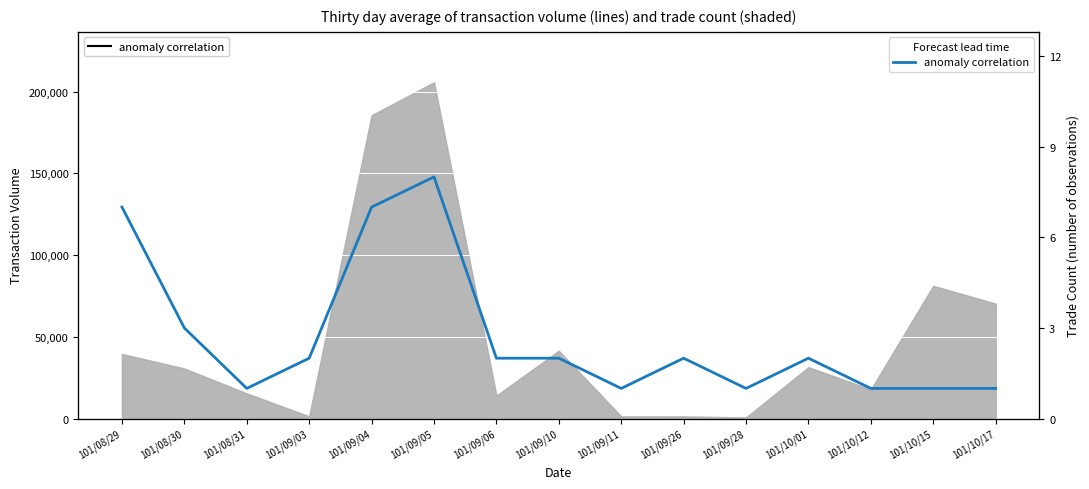

What is the label of the 8th point from the right?

101/09/10